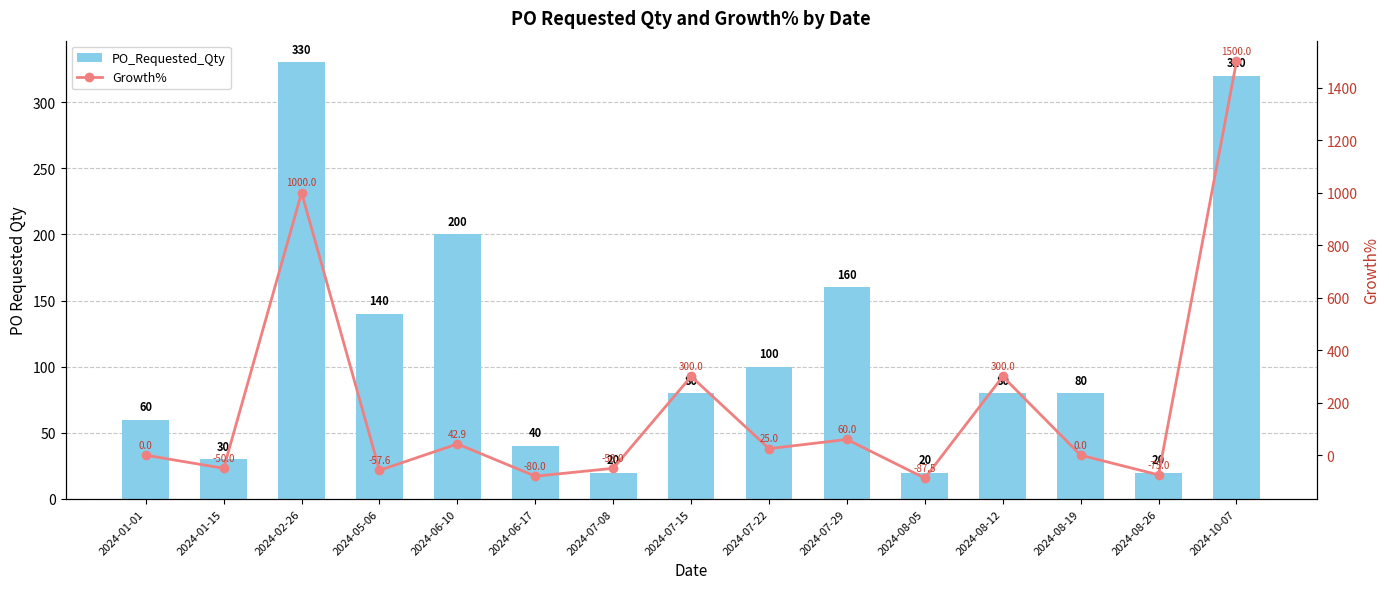

Rank the series at 2024-01-01 from highest to lowest value.

PO_Requested_Qty, Growth%